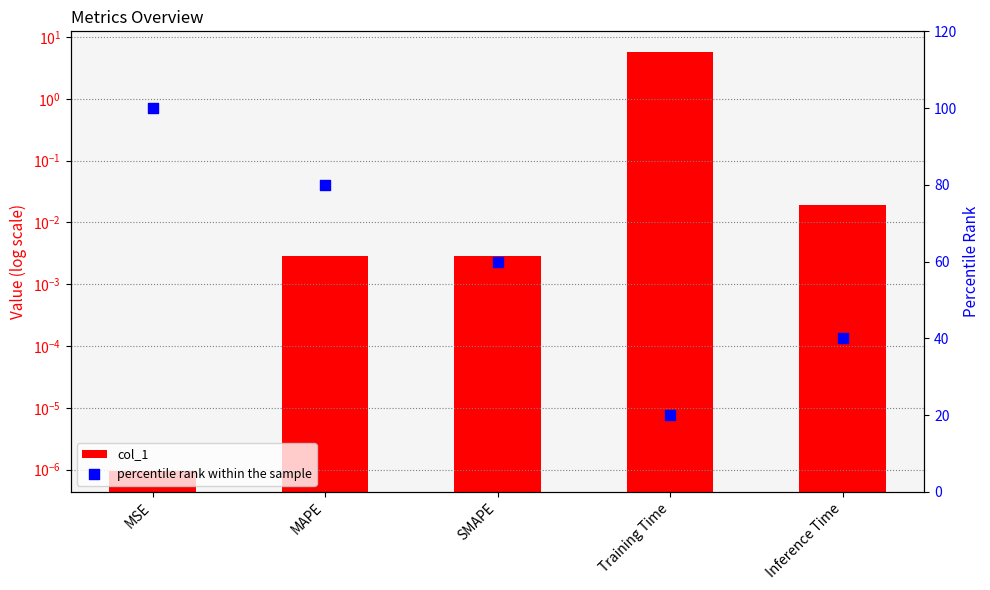

Which series reaches the minimum Y coordinate?

col_1